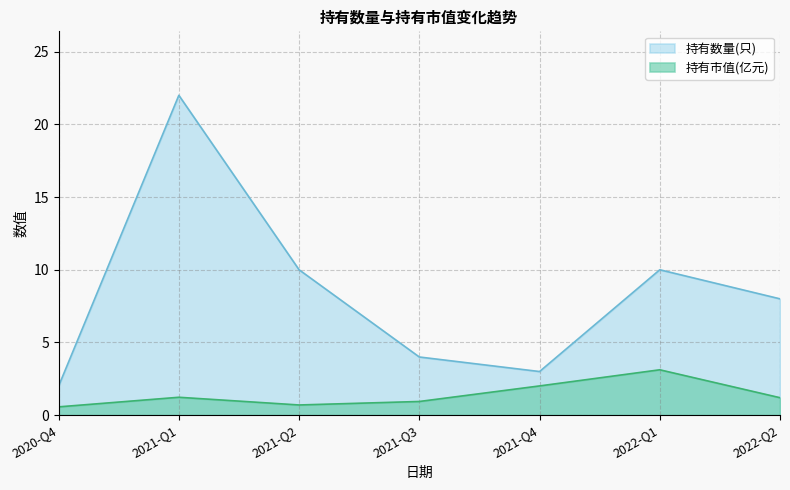

True or false: 持有数量(只) and 持有市值(亿元) intersect in this chart.

False